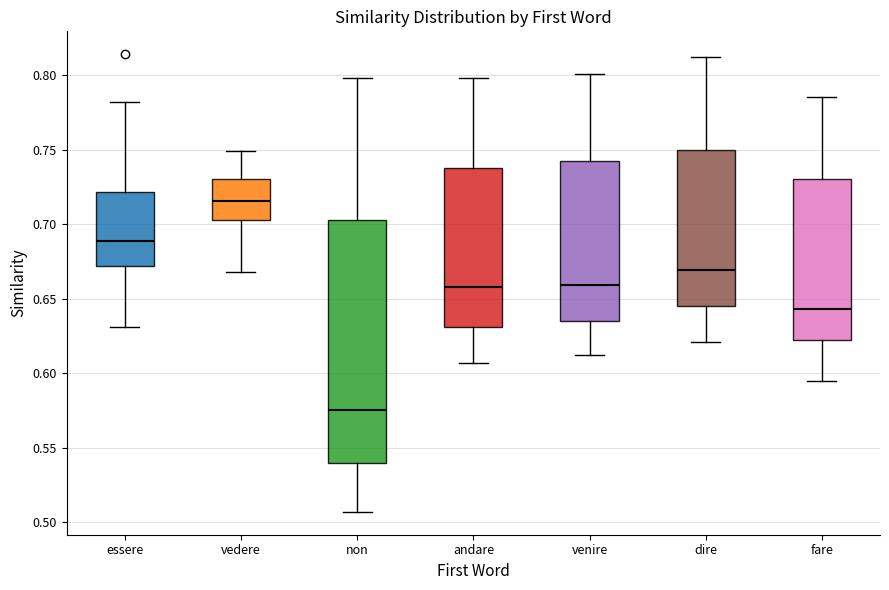

Where is the lower edge of the box for dire on the y-axis? The values are not printed on the chart, so give them approximately, as read against the axis.

0.645